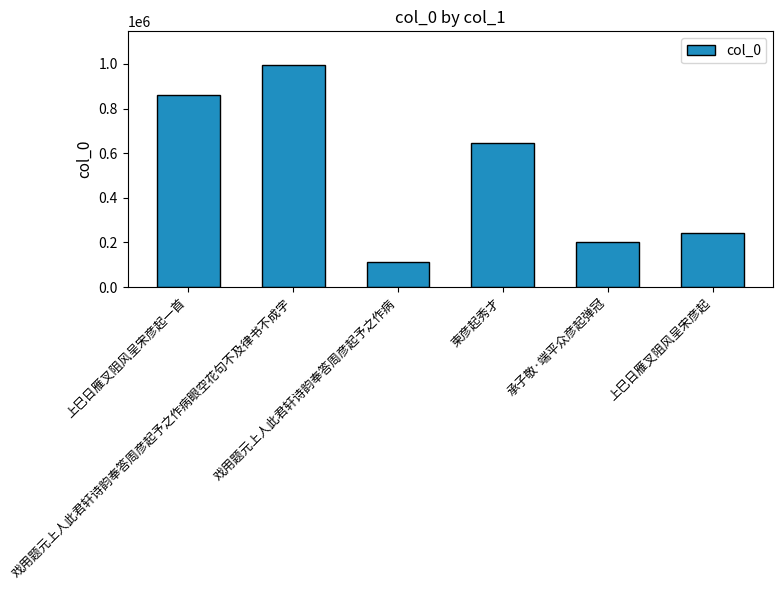

Rank the categories by value from lowest to highest.

戏用题元上人此君轩诗韵奉答周彦起予之作病, 承子敬·端平众彦起弹冠, 上巳日雁叉阻风呈宋彦起, 柬彦起秀才, 上巳日雁叉阻风呈宋彦起一首, 戏用题元上人此君轩诗韵奉答周彦起予之作病眼空花句不及律书不成字